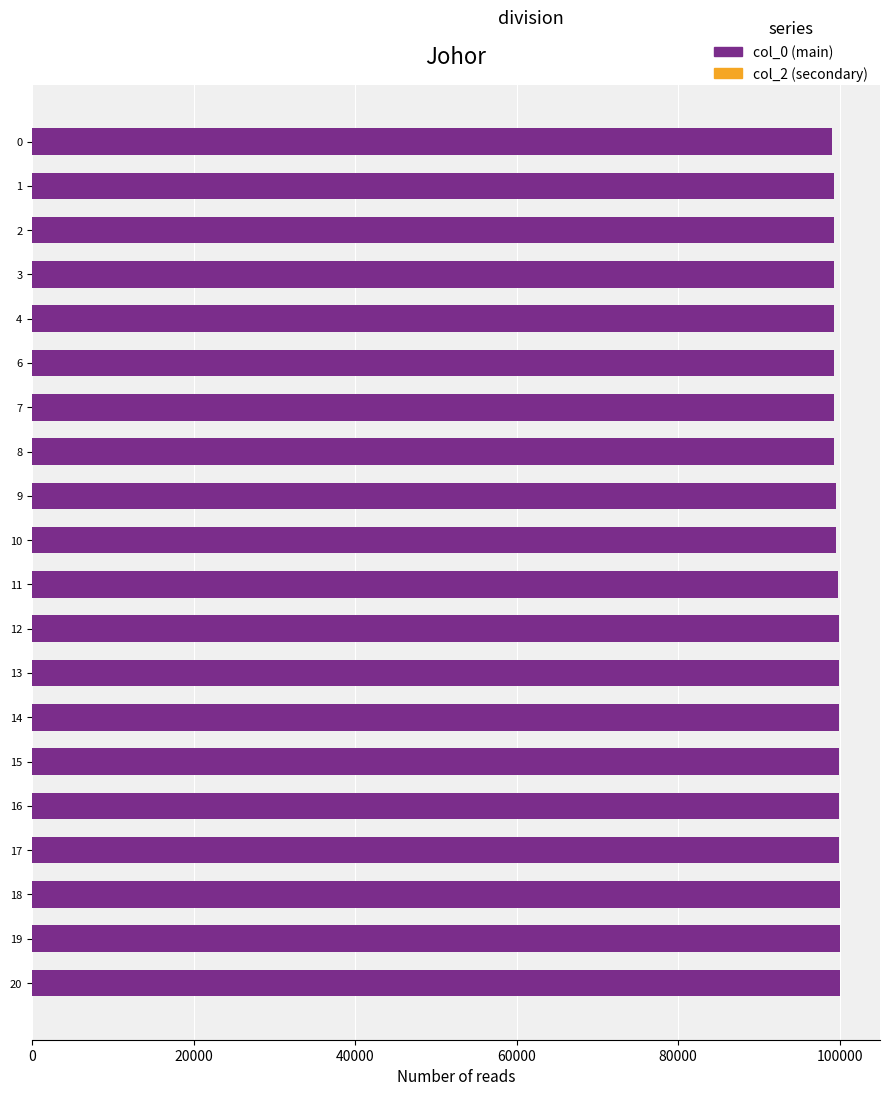

What is the average value?

99643.7